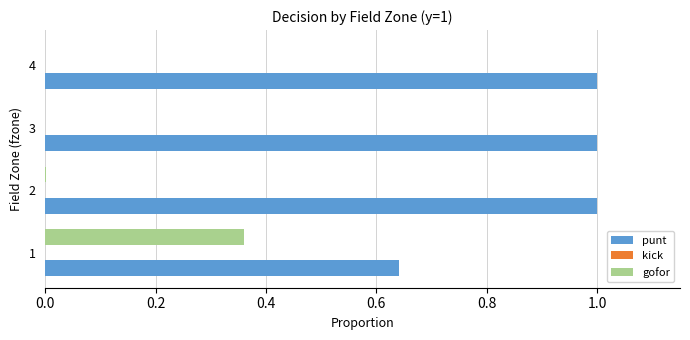

Is it true that punt equals 1.0 at 4?

True